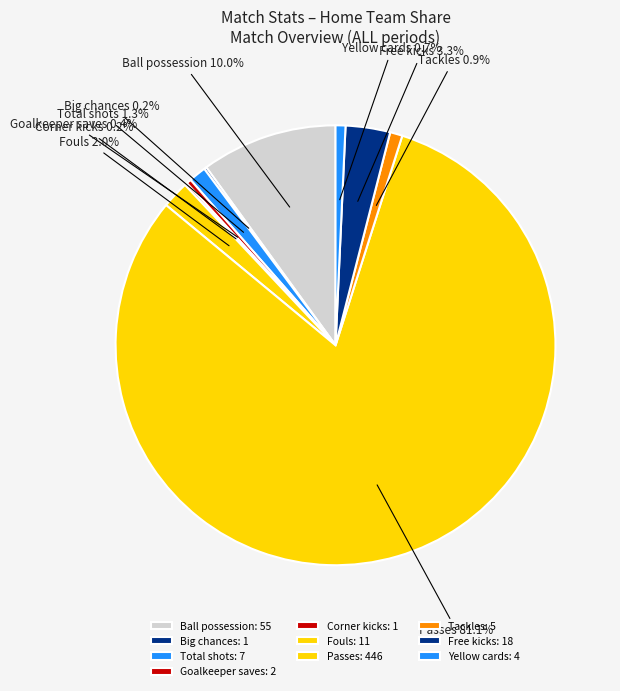

Is there a majority slice in this chart?

Yes